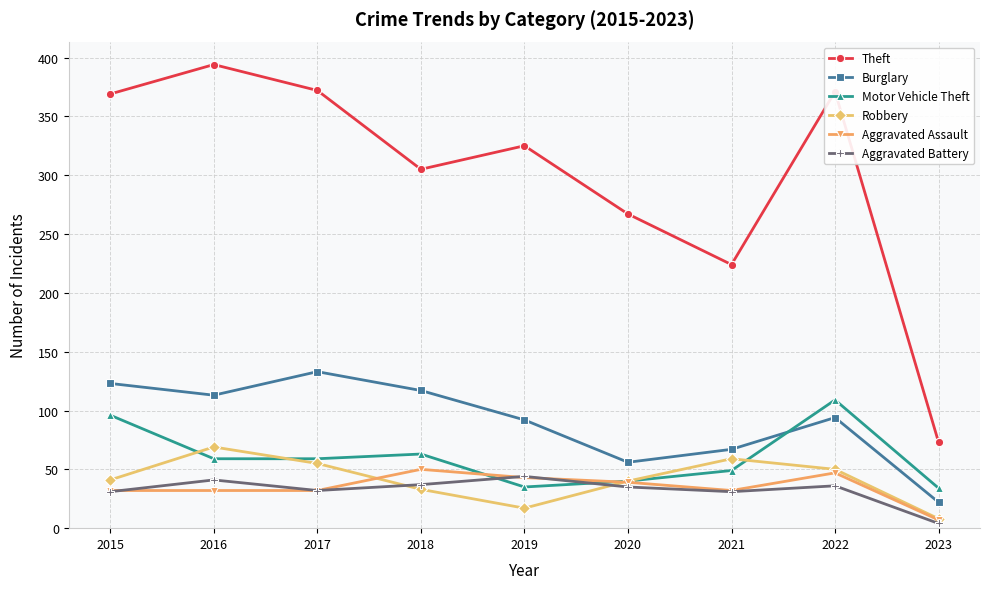

Is the value of Burglary at 2015 greater than the value of Theft at 2018?

No